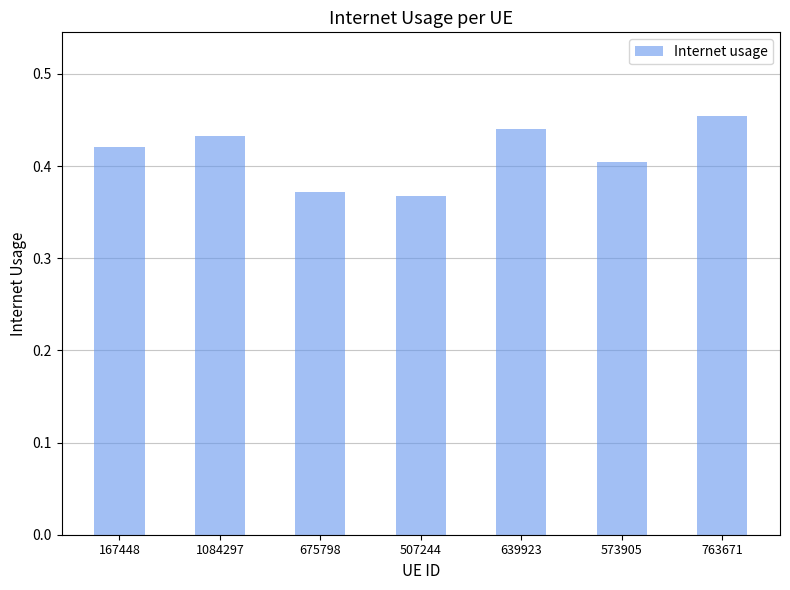

Which label corresponds to the largest value in the chart?

763671